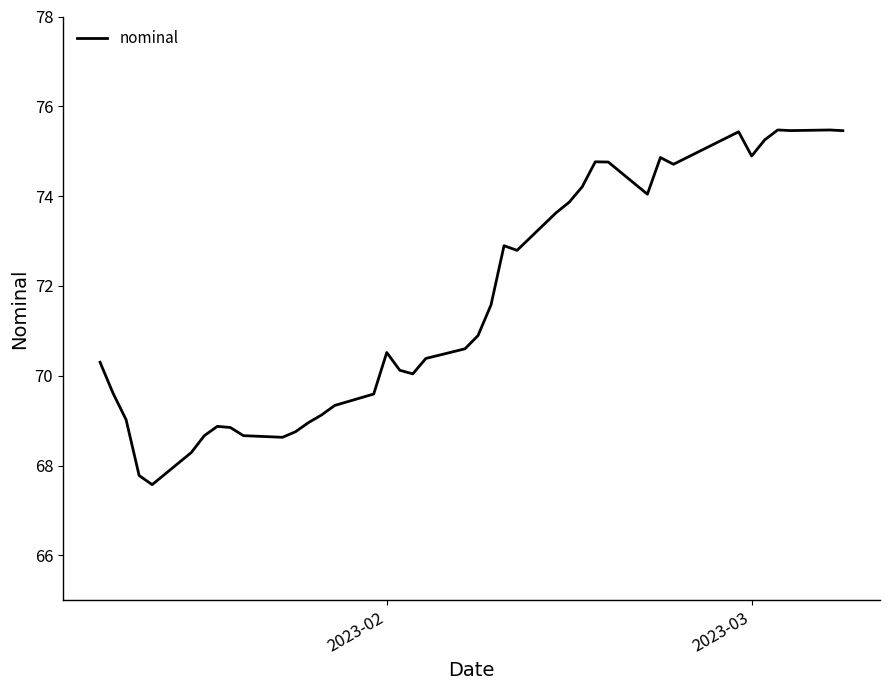

How many series are shown in this chart?

1